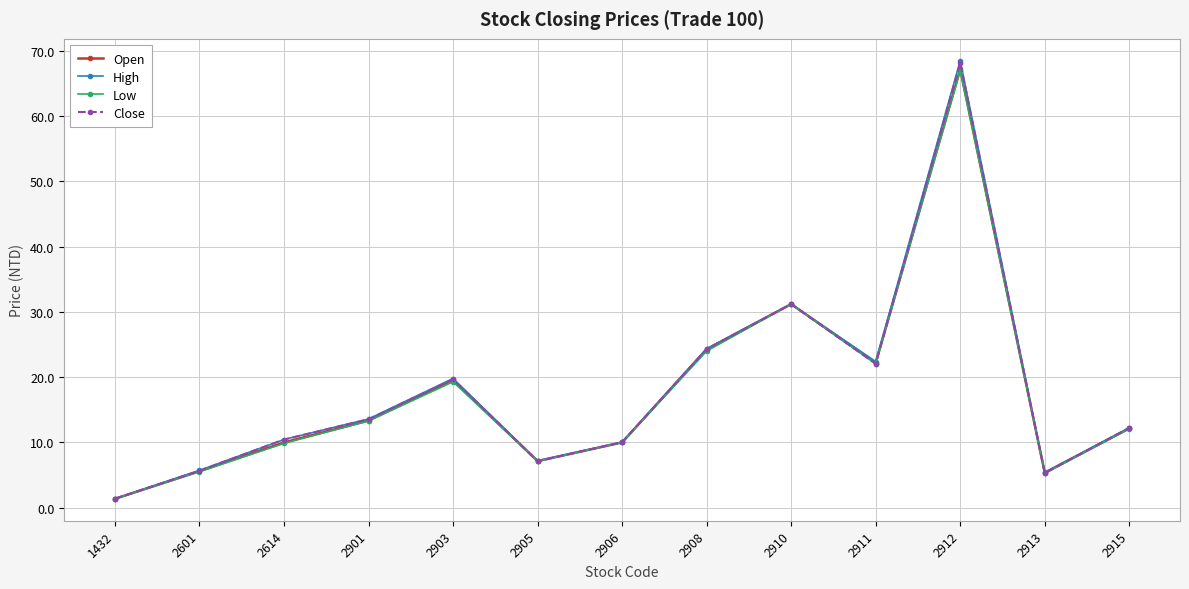

At which category does the chart reach its minimum across all series?

1432